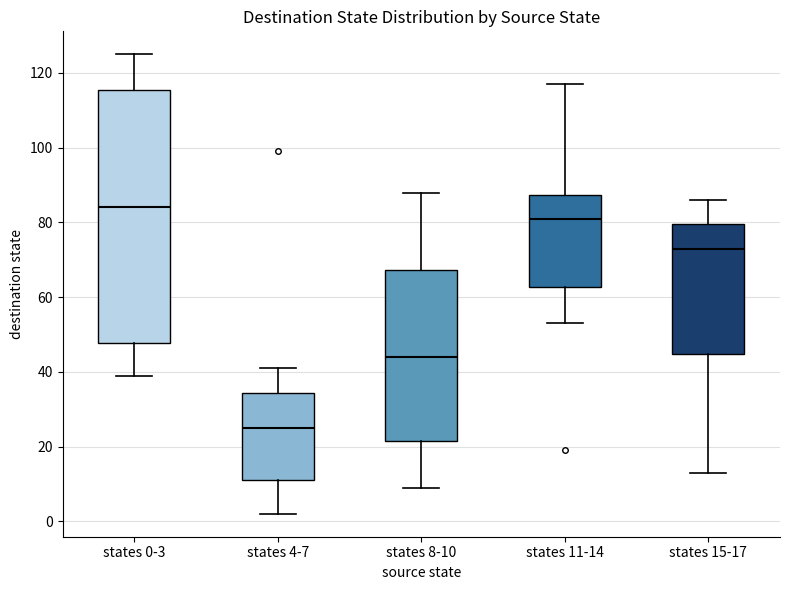

Which box has the lowest median line?

states 4-7